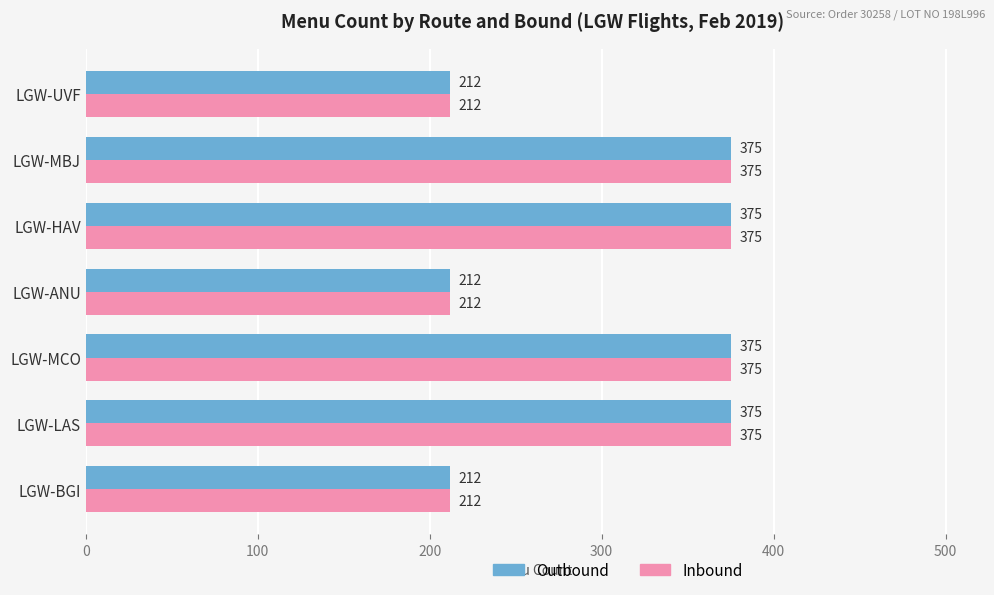

What is the total value across all series at LGW-LAS?

750